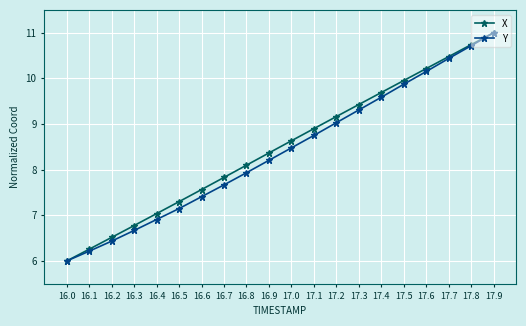

Which series changed the most between 16.3 and 16.7?

X